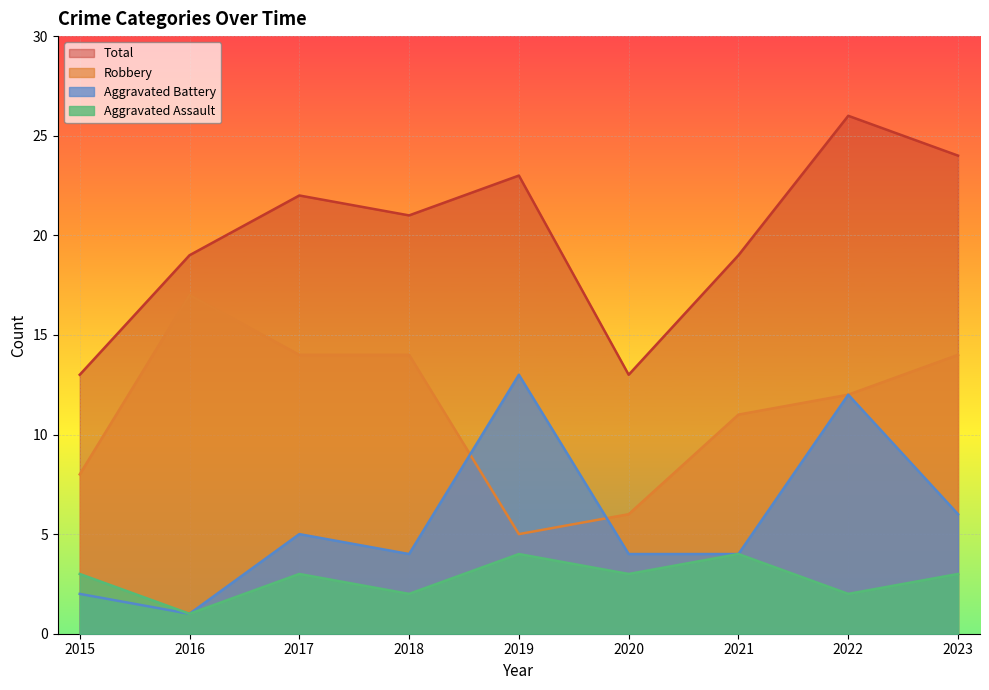

What is the smallest value displayed?

1